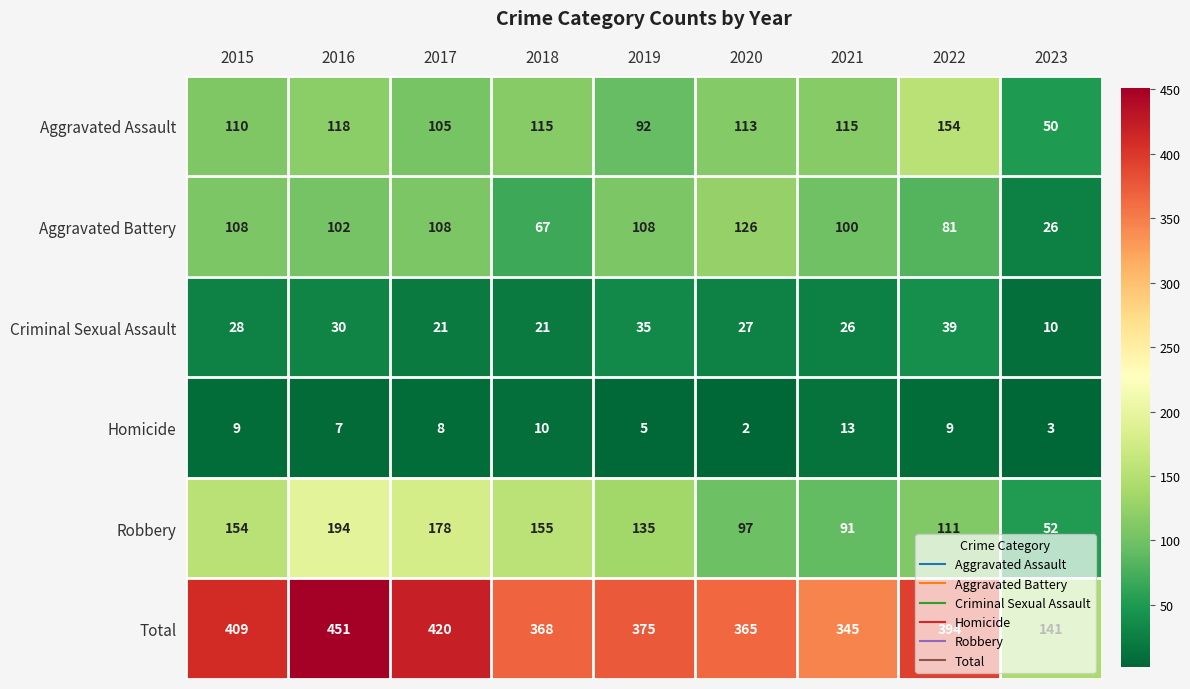

The value of Criminal Sexual Assault at 2015 is 28. True or false?

True